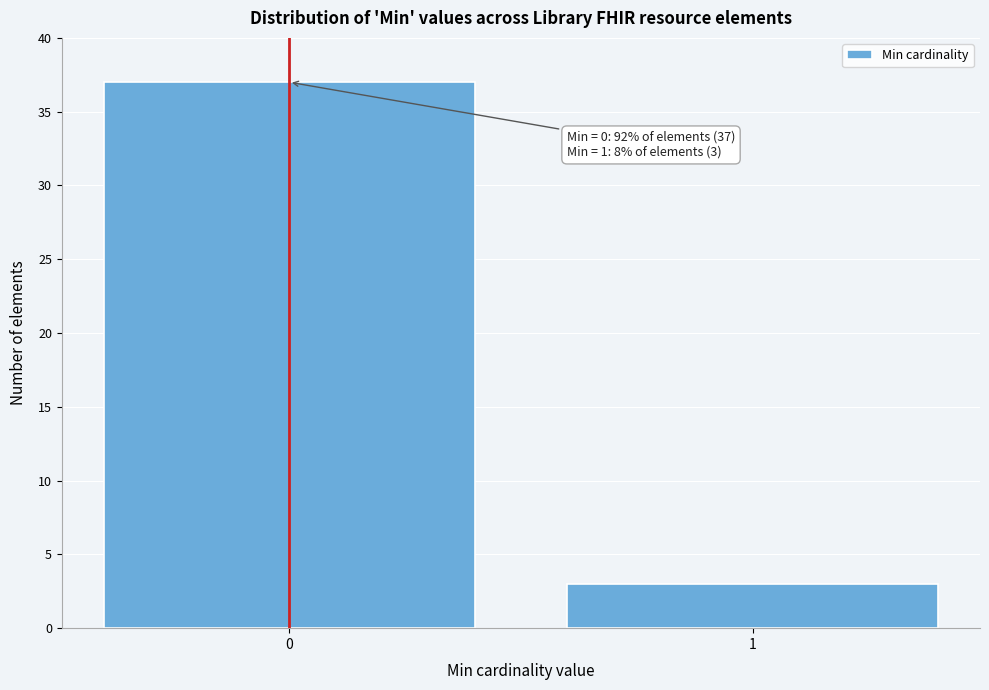

Reading left to right, extract all data points from this chart.

0=37	1=3